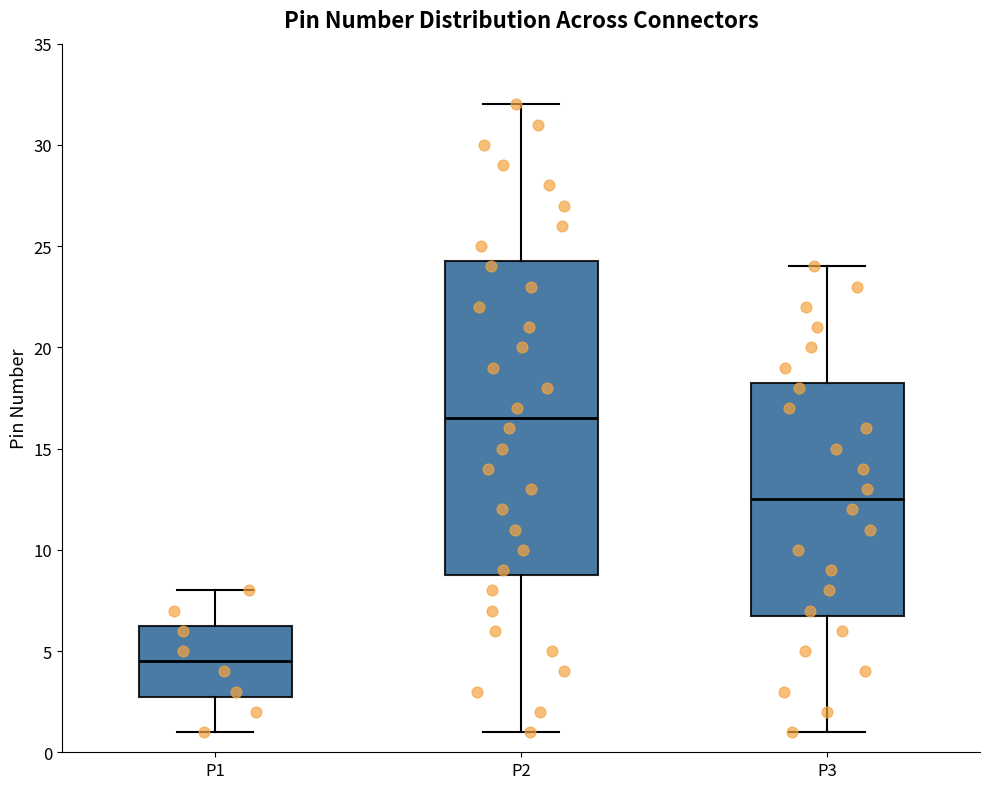

Reading left to right, read every box against the y-axis: the position of its median line, the range the box covers, and the ends of its whiskers. The values are not printed on the chart, so give them approximately, as read against the axis.

P1: median 4.5, box 3.0 to 6.5, whiskers 1.0 to 8.0
P2: median 16.5, box 9.0 to 24.5, whiskers 1.0 to 32.0
P3: median 12.5, box 7.0 to 18.5, whiskers 1.0 to 24.0